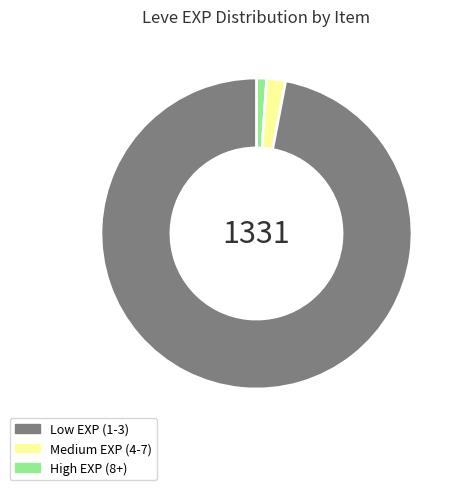

Rank the categories by value from highest to lowest.

High EXP (8+), Medium EXP (4-7), Low EXP (1-3)